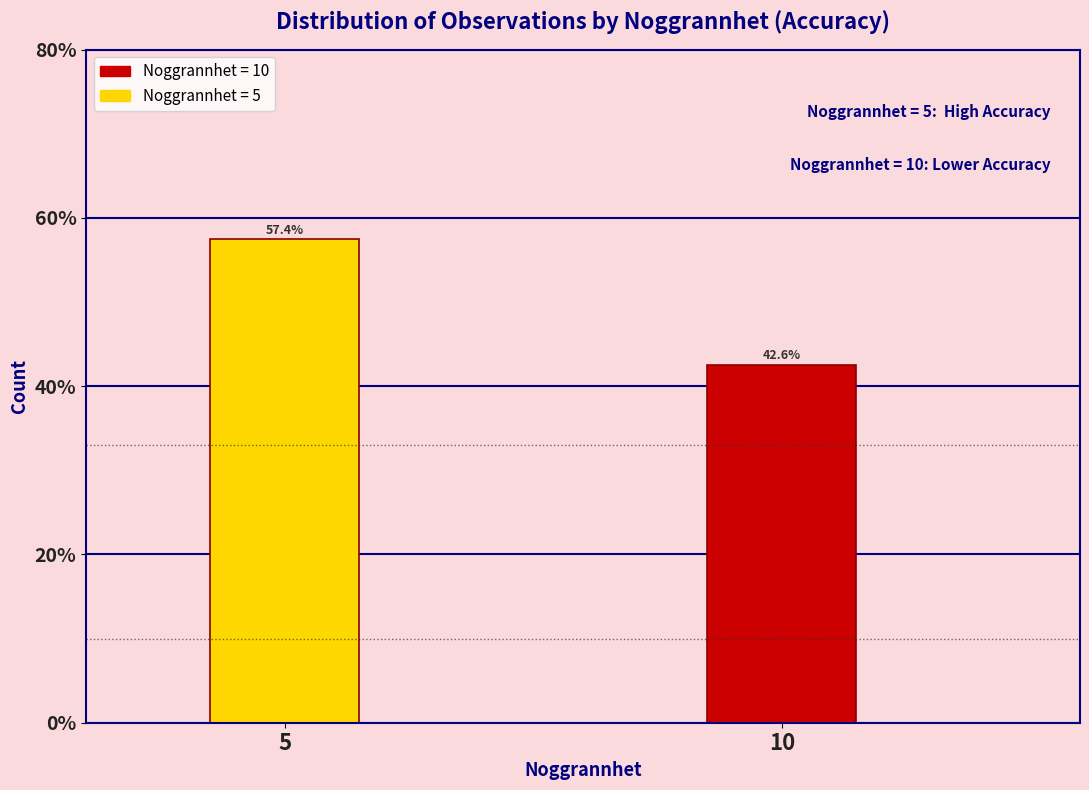

Reading right to left, transcribe all the data shown in this chart.

42.6	57.4